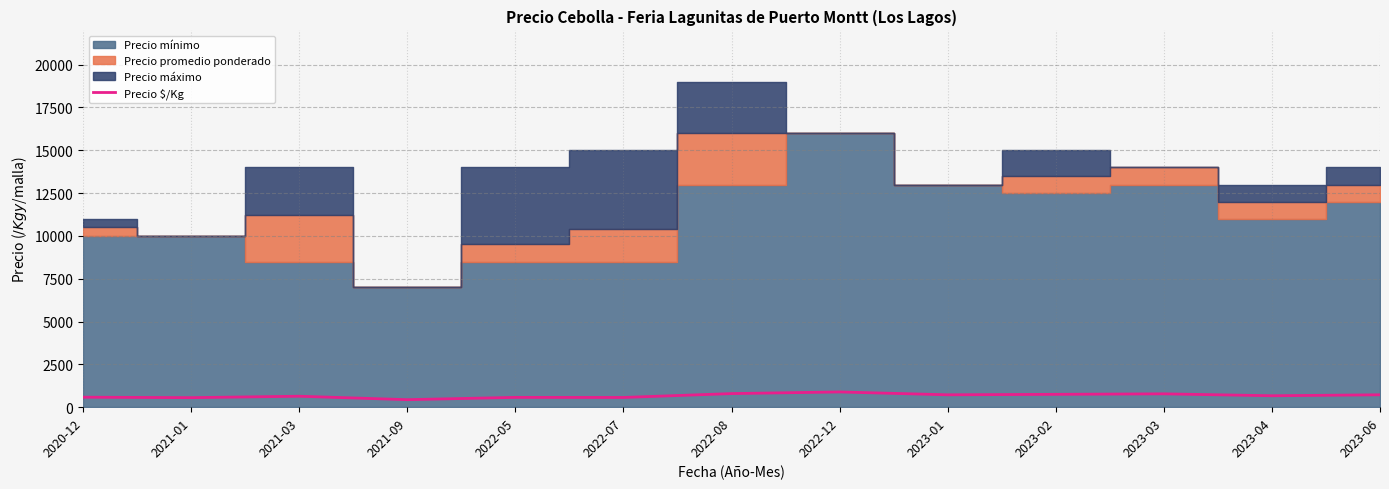

Reading right to left, list all the values displayed in this chart.

722	667	778	750	722	889	793	567	572	438	639	556	583